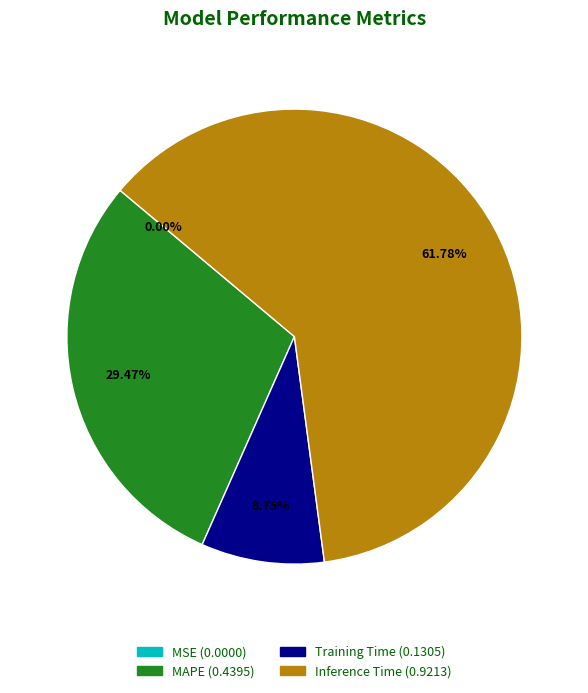

Which has a higher value, Inference Time or SMAPE?

Inference Time